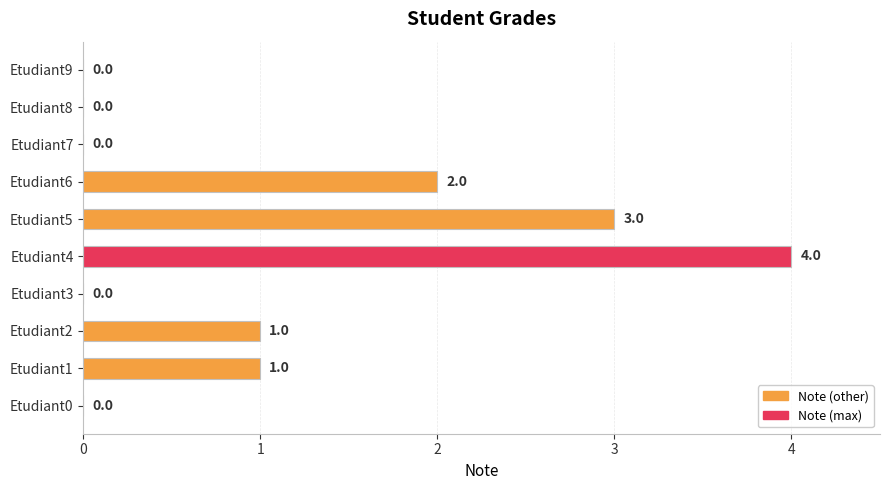

How many positive values are there?

5